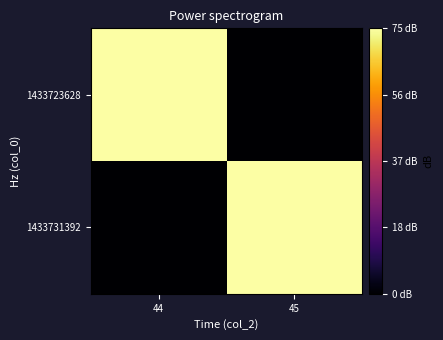

Which series has the largest total across all categories?

1433723628